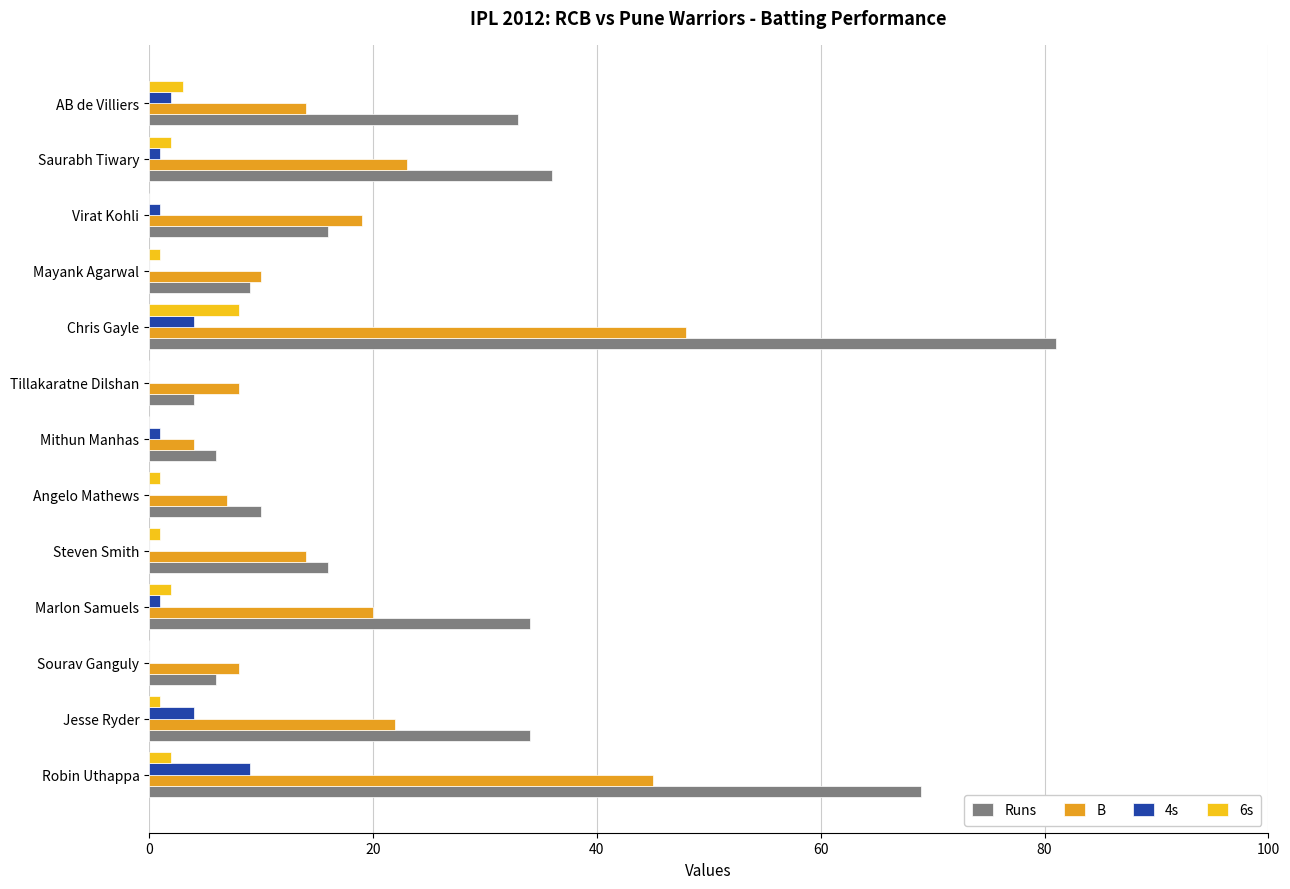

Which label corresponds to the largest value in the chart?

Chris Gayle